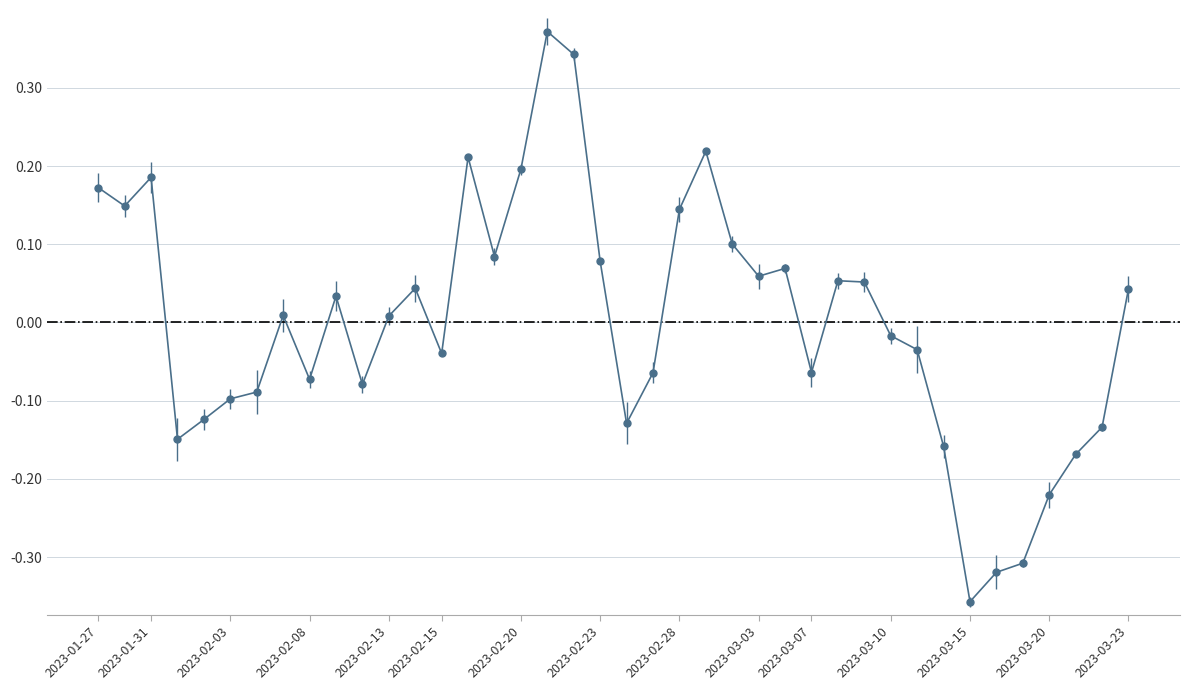

What is the difference between the maximum and second lowest values?

0.7